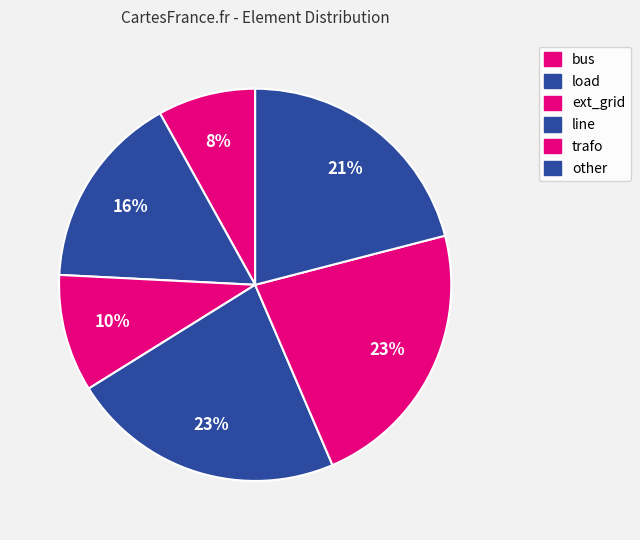

Combined, do ext_grid and trafo account for over 50%?

No